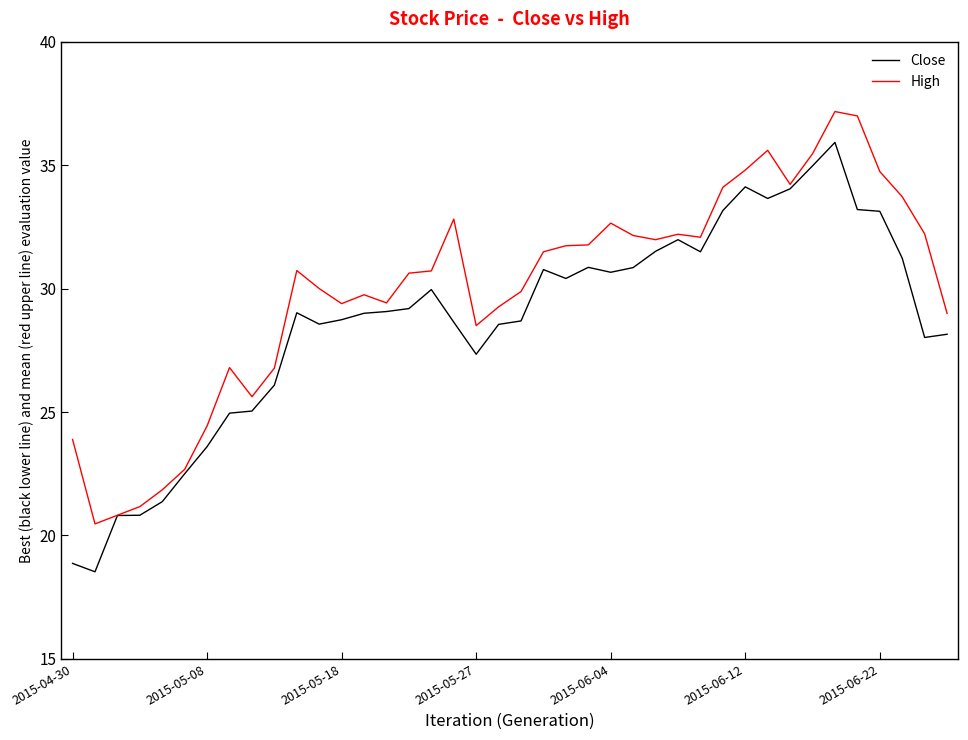

Rank the series by their maximum value, from highest to lowest.

High, Close